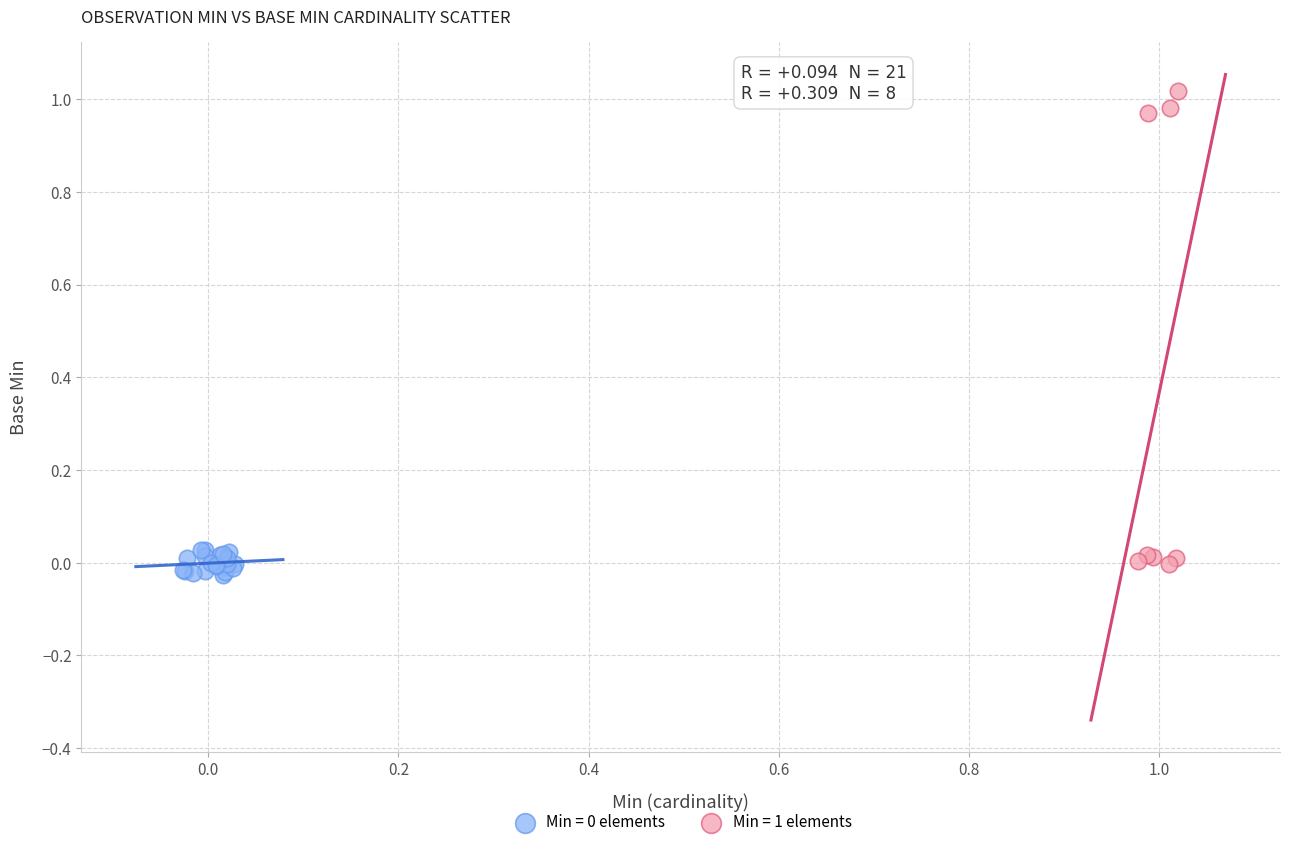

Which series contains the highest Y value?

Min = 1 elements